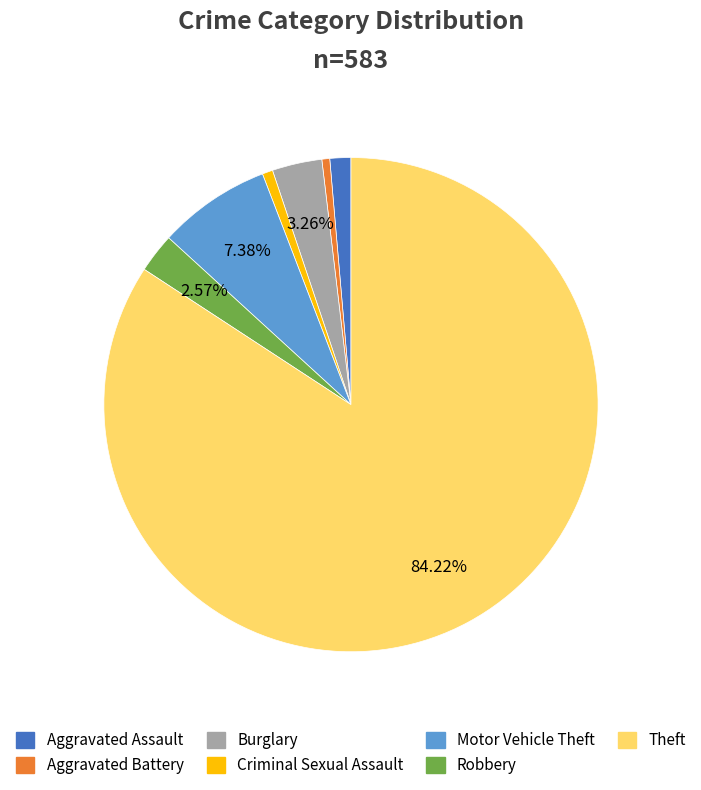

Is the sum of Aggravated Assault and Theft greater than half?

Yes